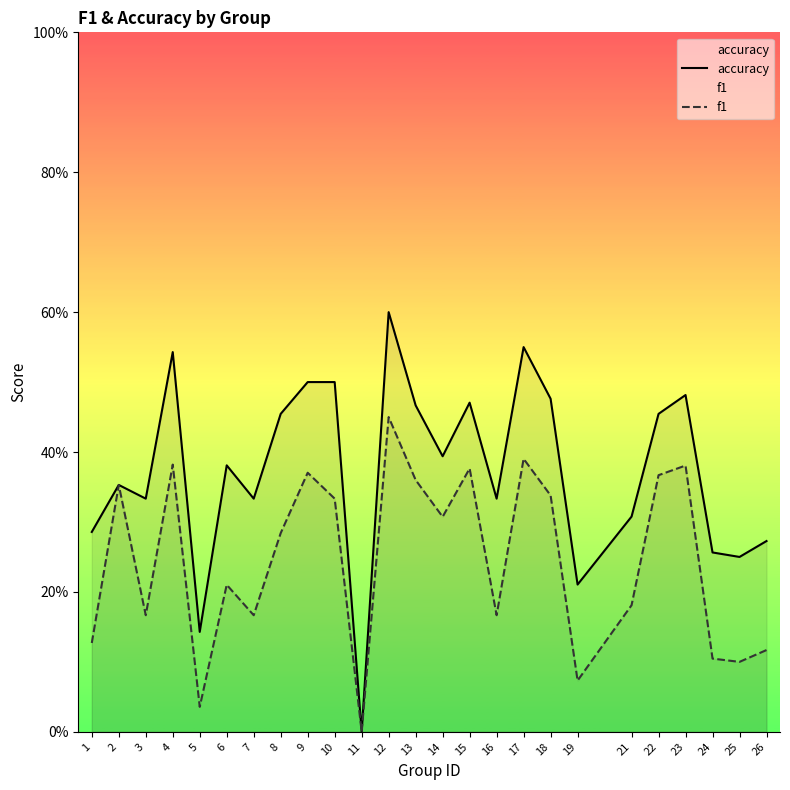

Where is the first local maximum for accuracy?

2